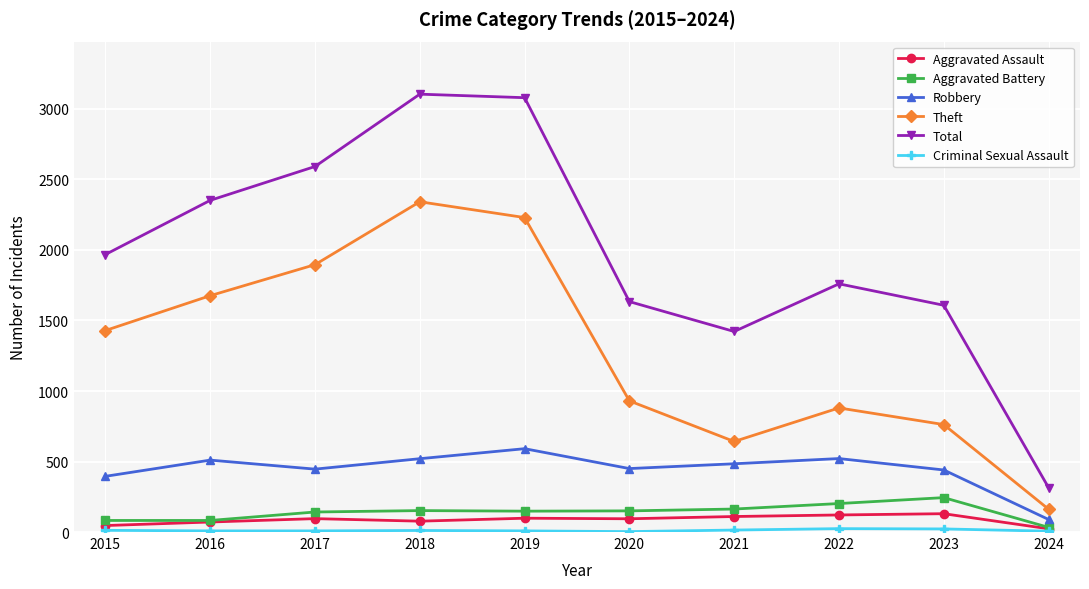

Which series changed the most between 2016 and 2019?

Total